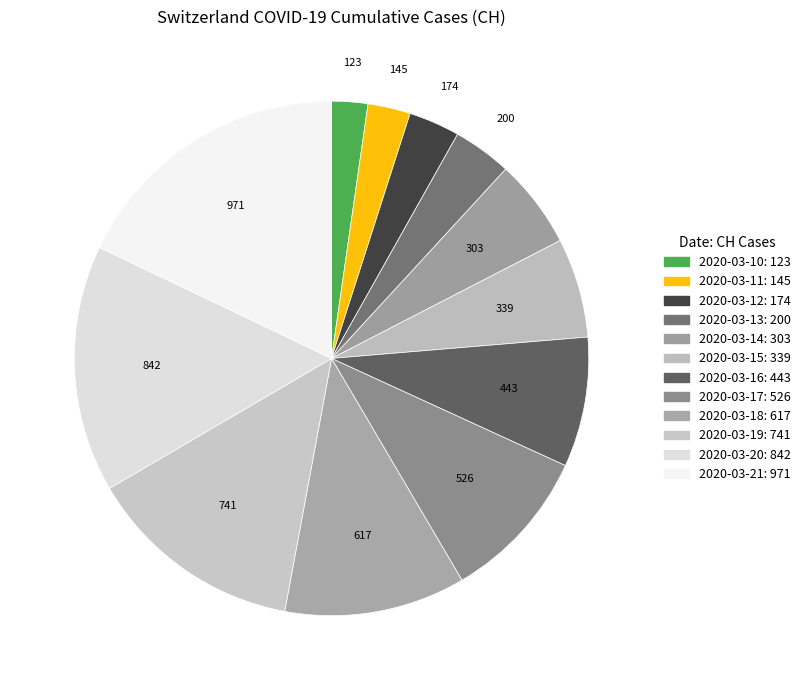

Between 2020-03-14 and 2020-03-21, which is larger?

2020-03-21